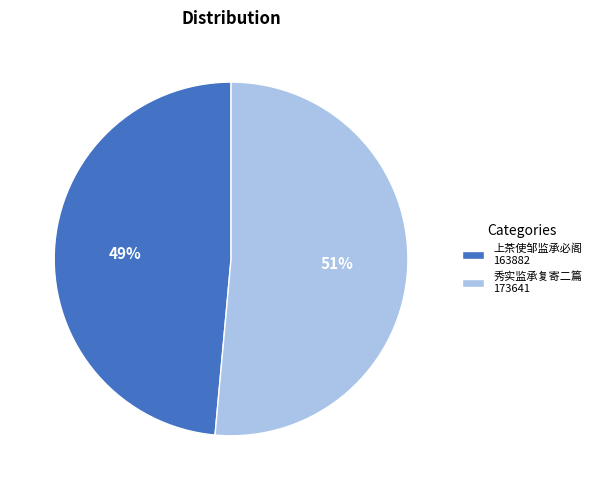

How many segments does this pie chart have?

2